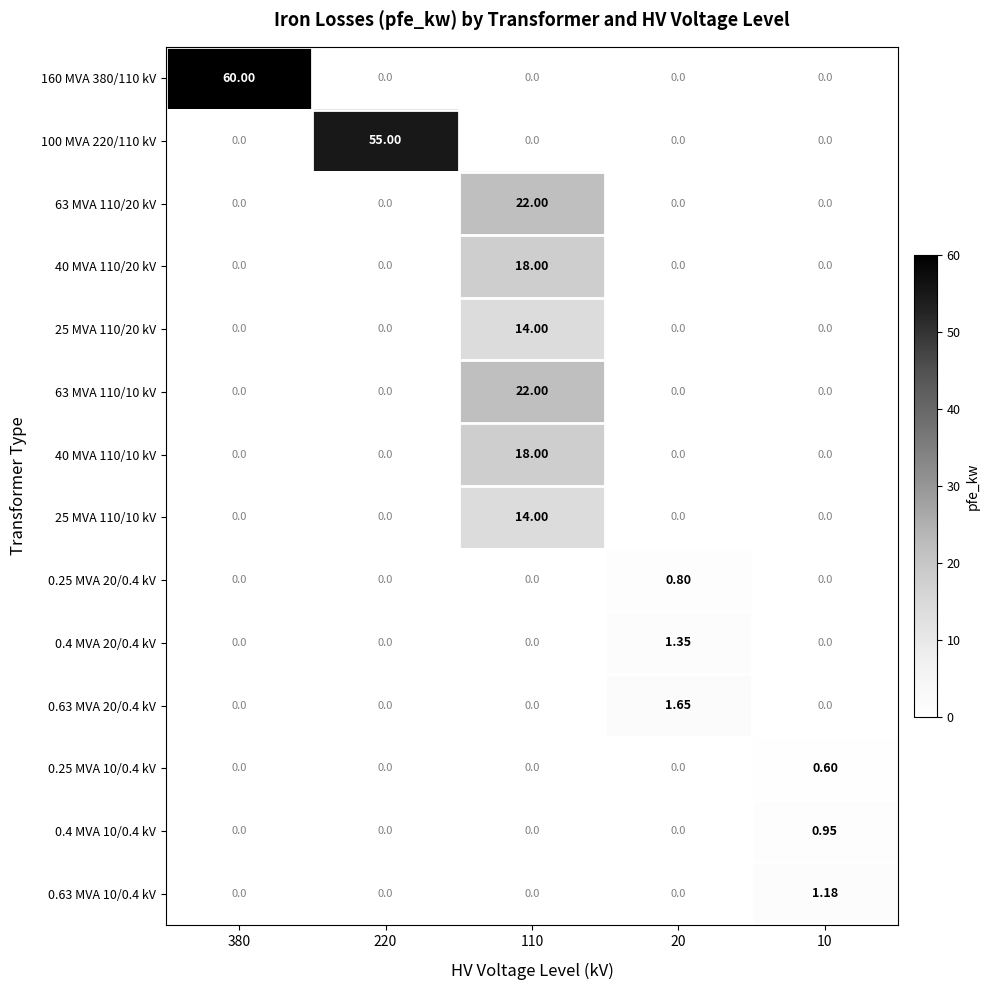

How many positive values does the 0.63 MVA 20/0.4 kV series have?

1